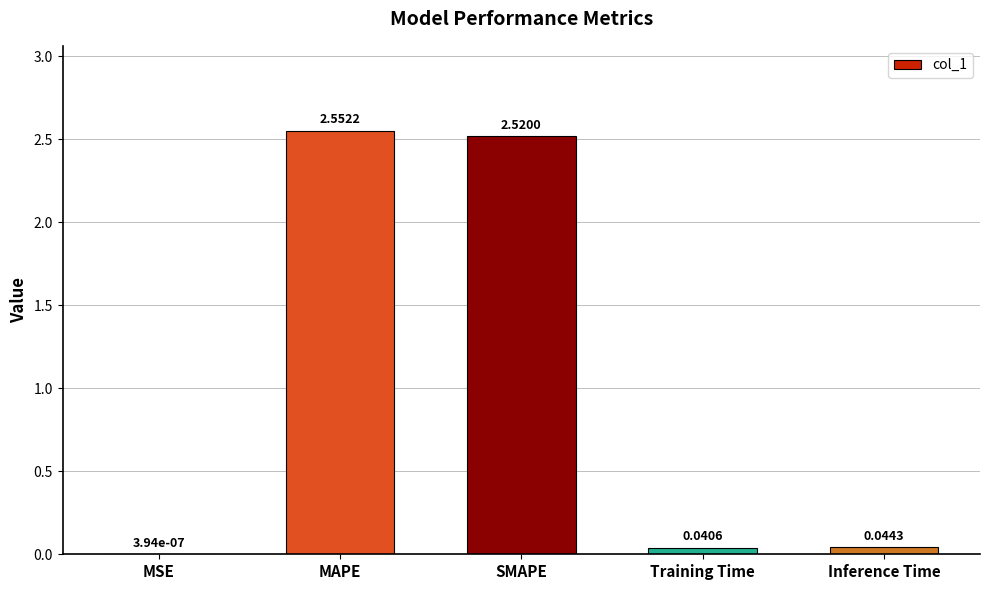

Between MSE and SMAPE, which is larger?

SMAPE